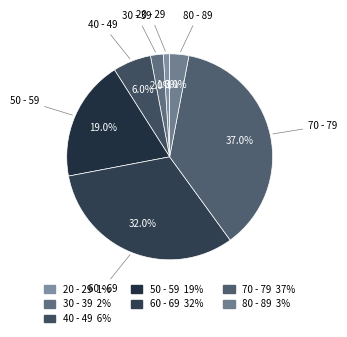

How many segments does this pie chart have?

7